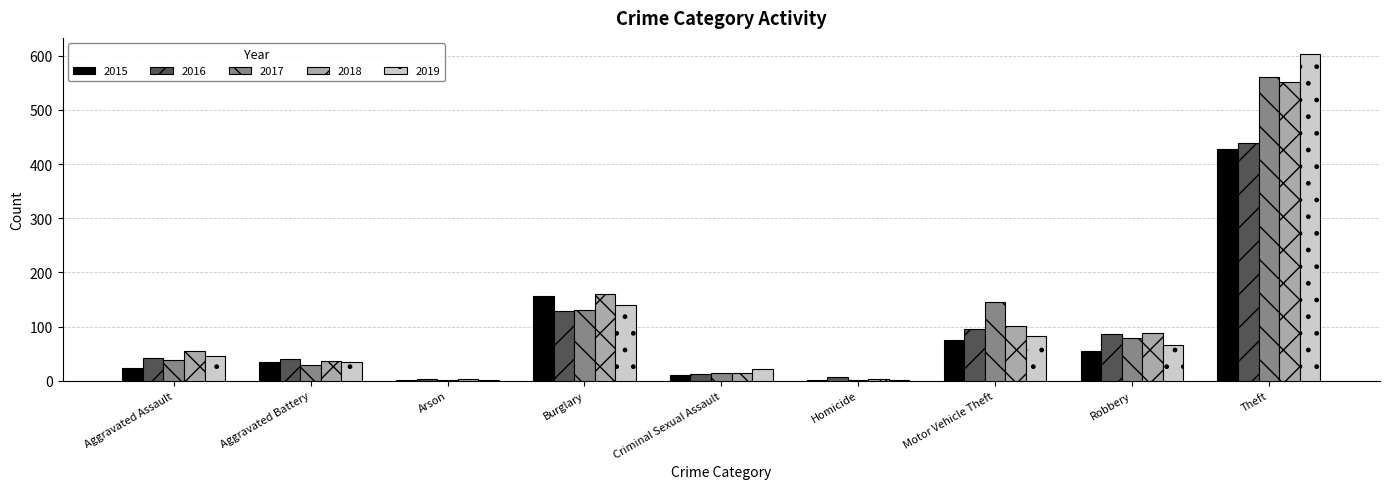

What is the sum of all 2017 values?

999